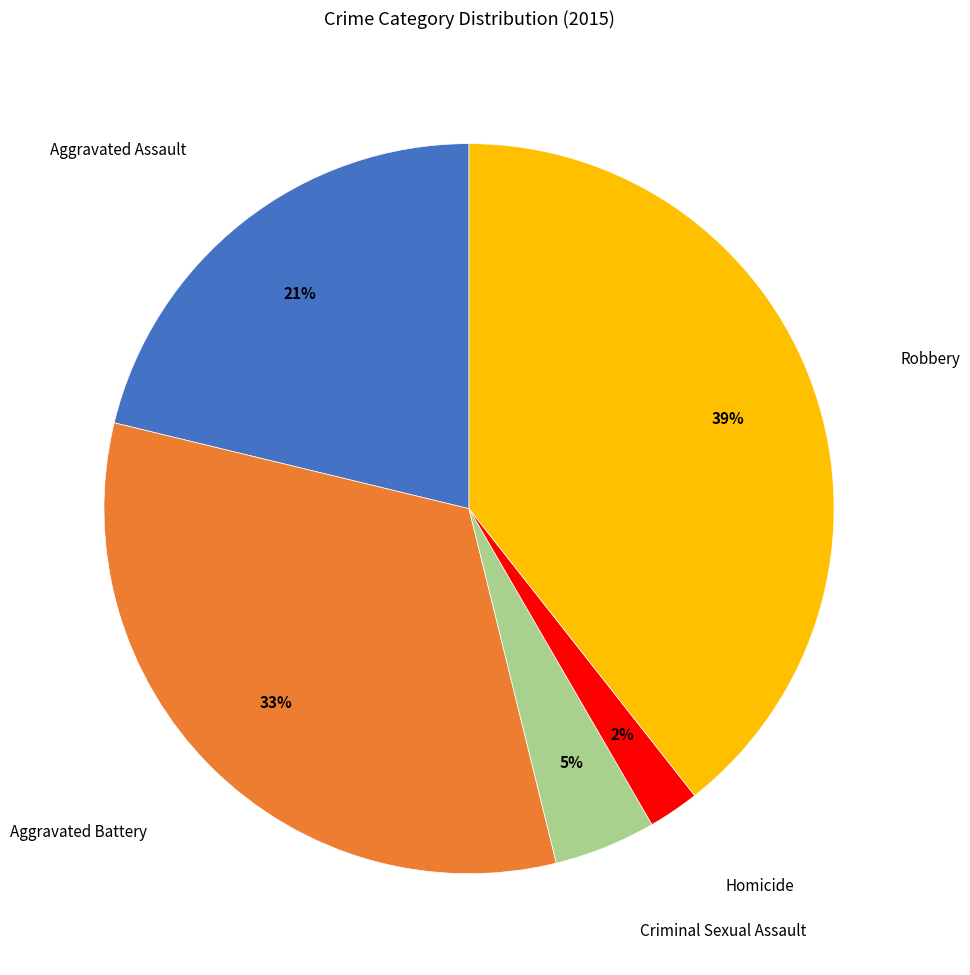

Rank the categories by value from highest to lowest.

Robbery, Aggravated Battery, Aggravated Assault, Criminal Sexual Assault, Homicide